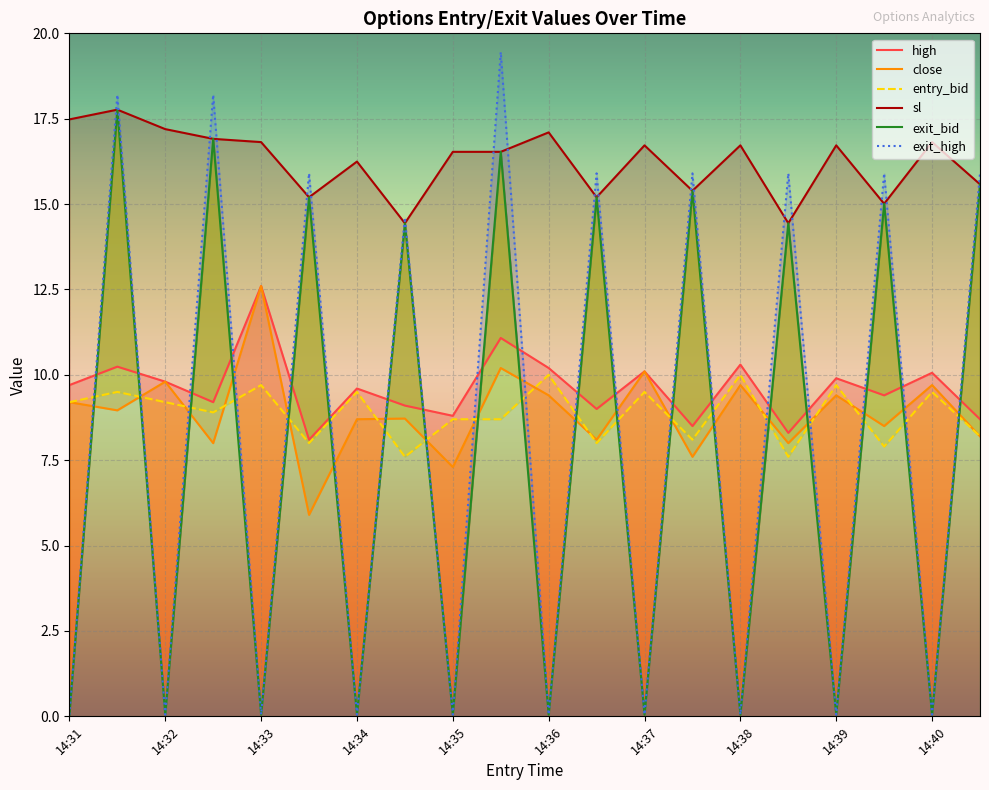

How many lines are shown in the chart?

6